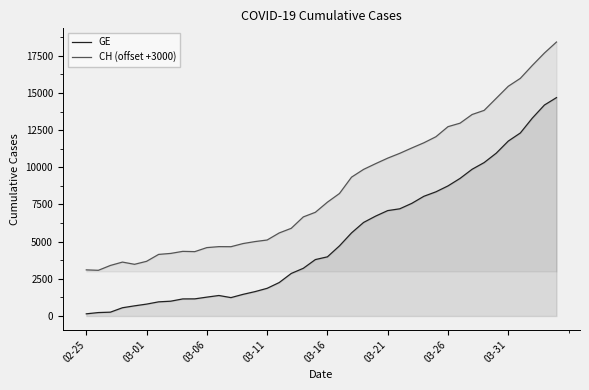

Which series has the largest total across all categories?

CH (offset +3000)